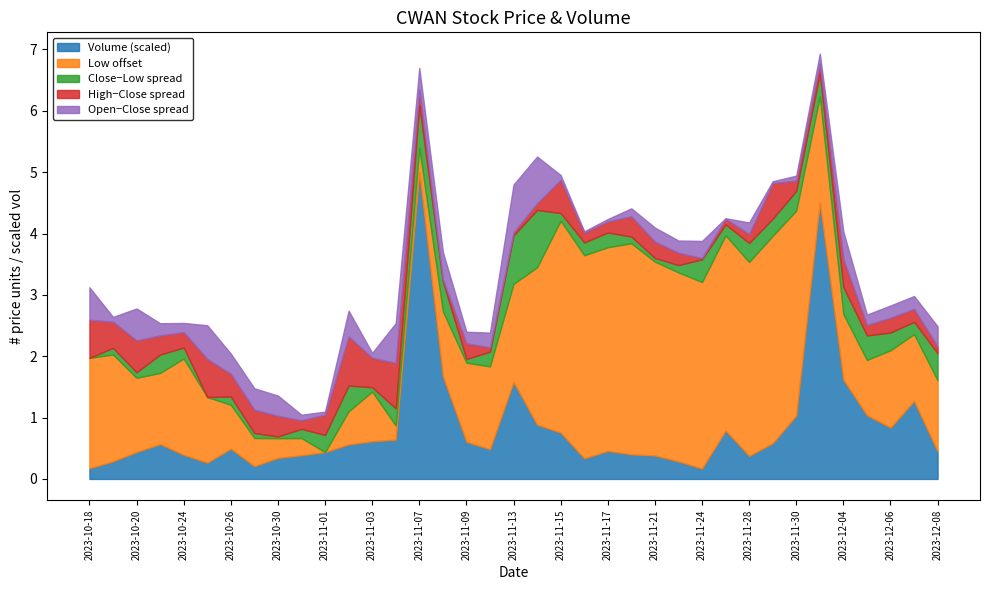

What is the highest value of the Volume (scaled) series?

5.0